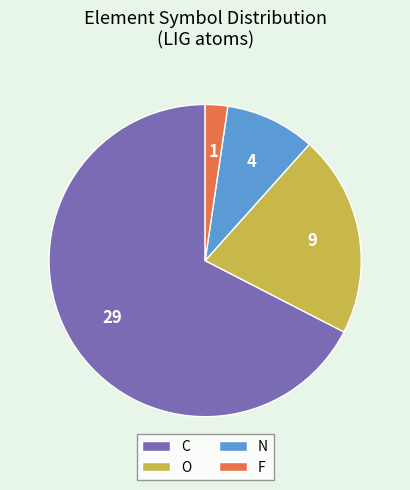

Does any single category account for the majority?

Yes